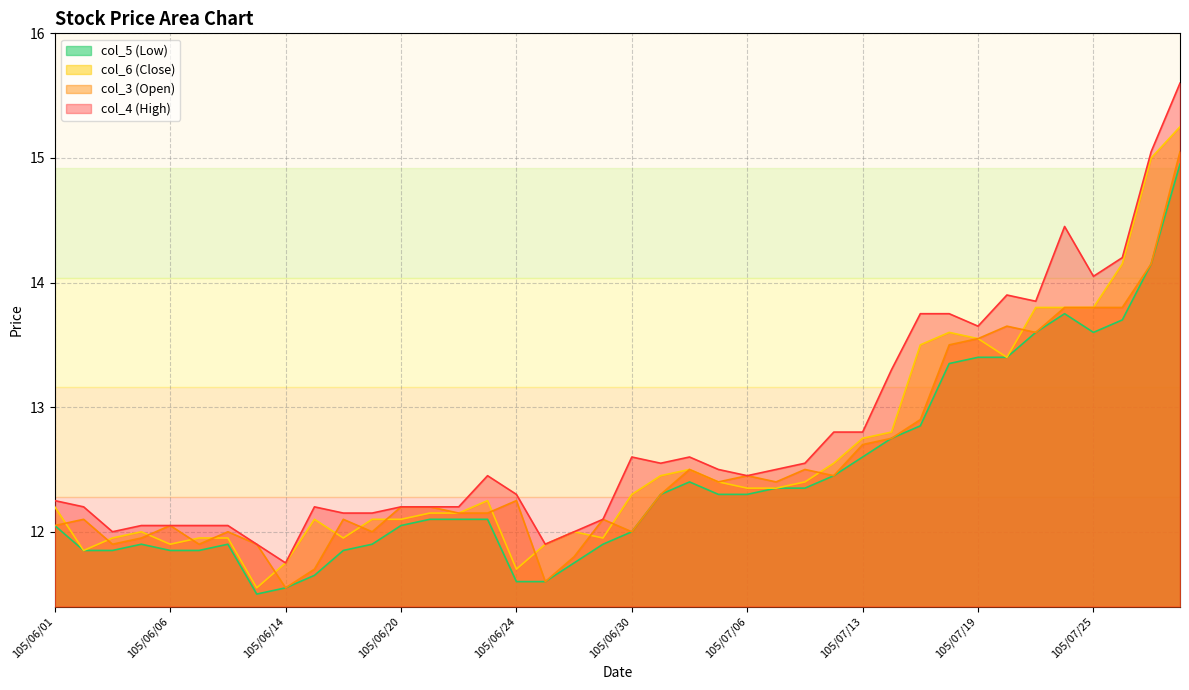

At which category is the sum across all series the highest?

105/07/28